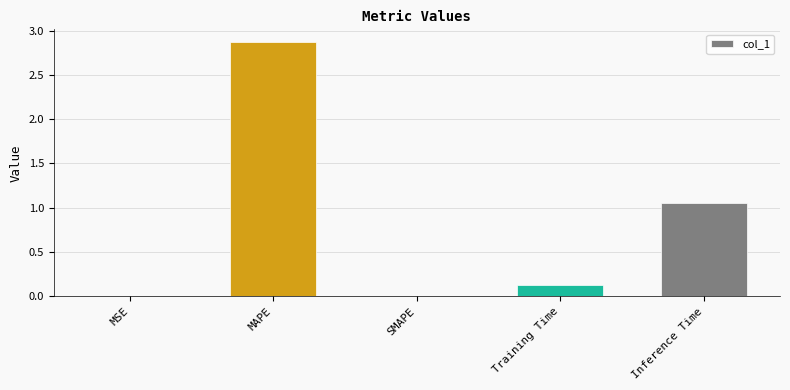

At which label is the value closest to 1?

Inference Time